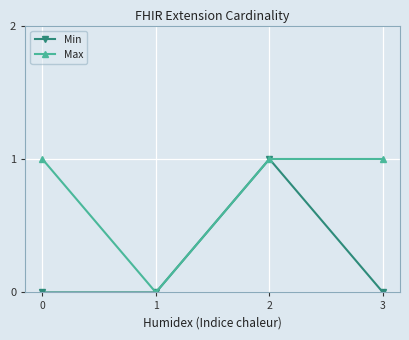

Rank the series by their average value, from highest to lowest.

Max, Min